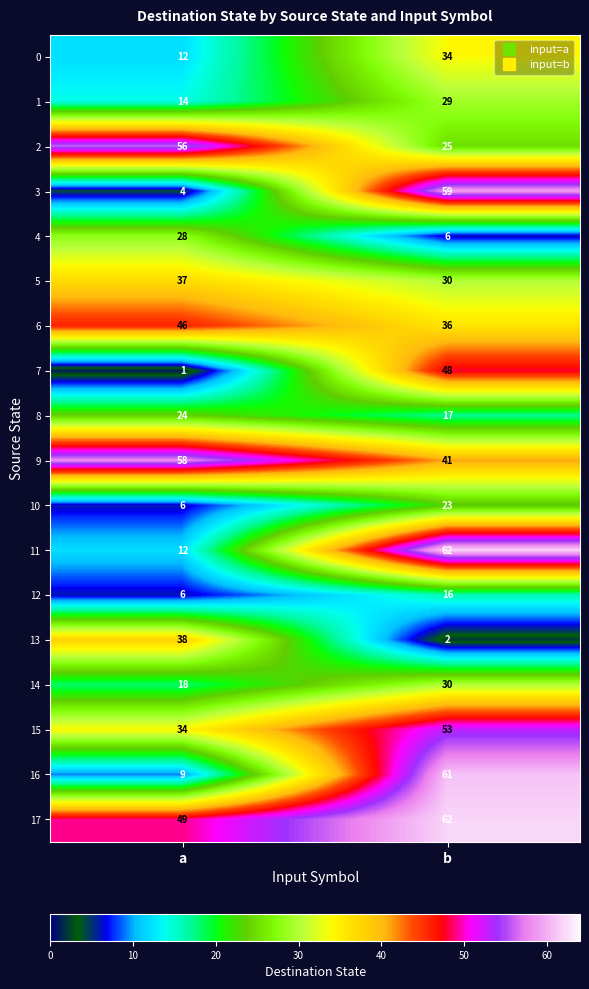

At which label is 0 closest to 23?

a